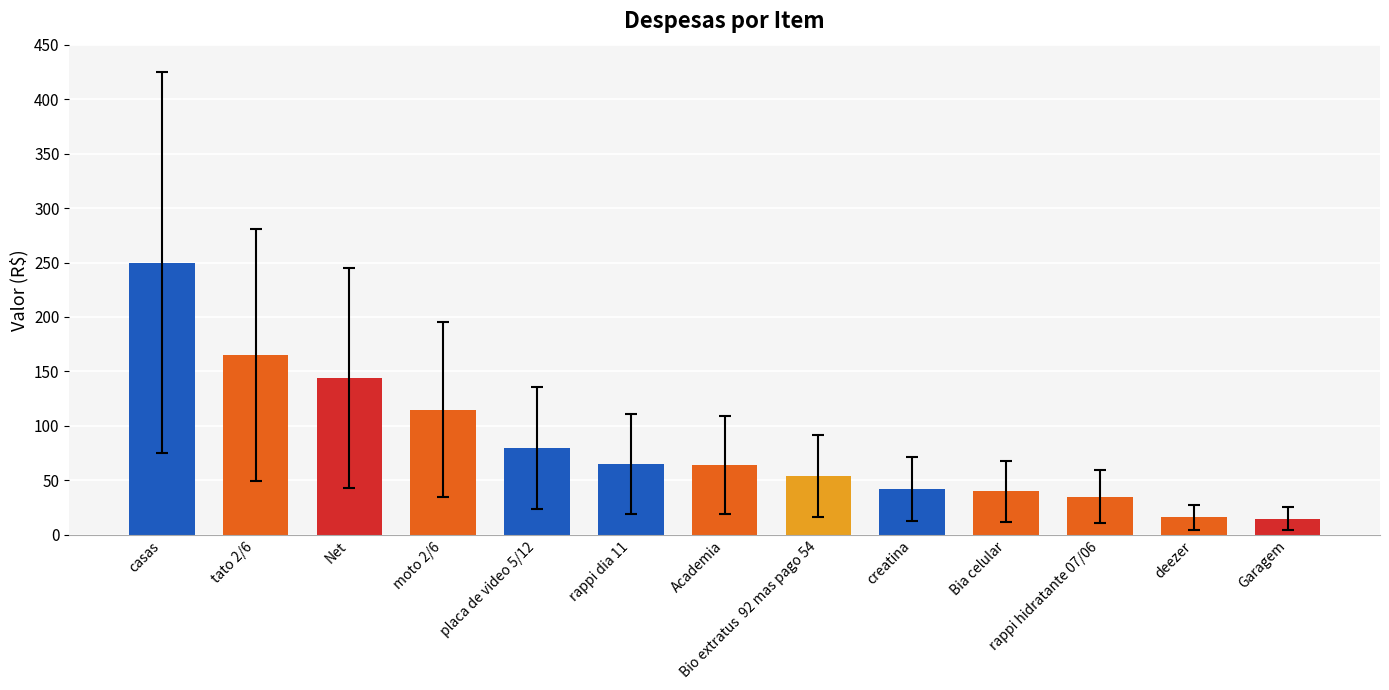

What is the maximum value shown in the chart?

250